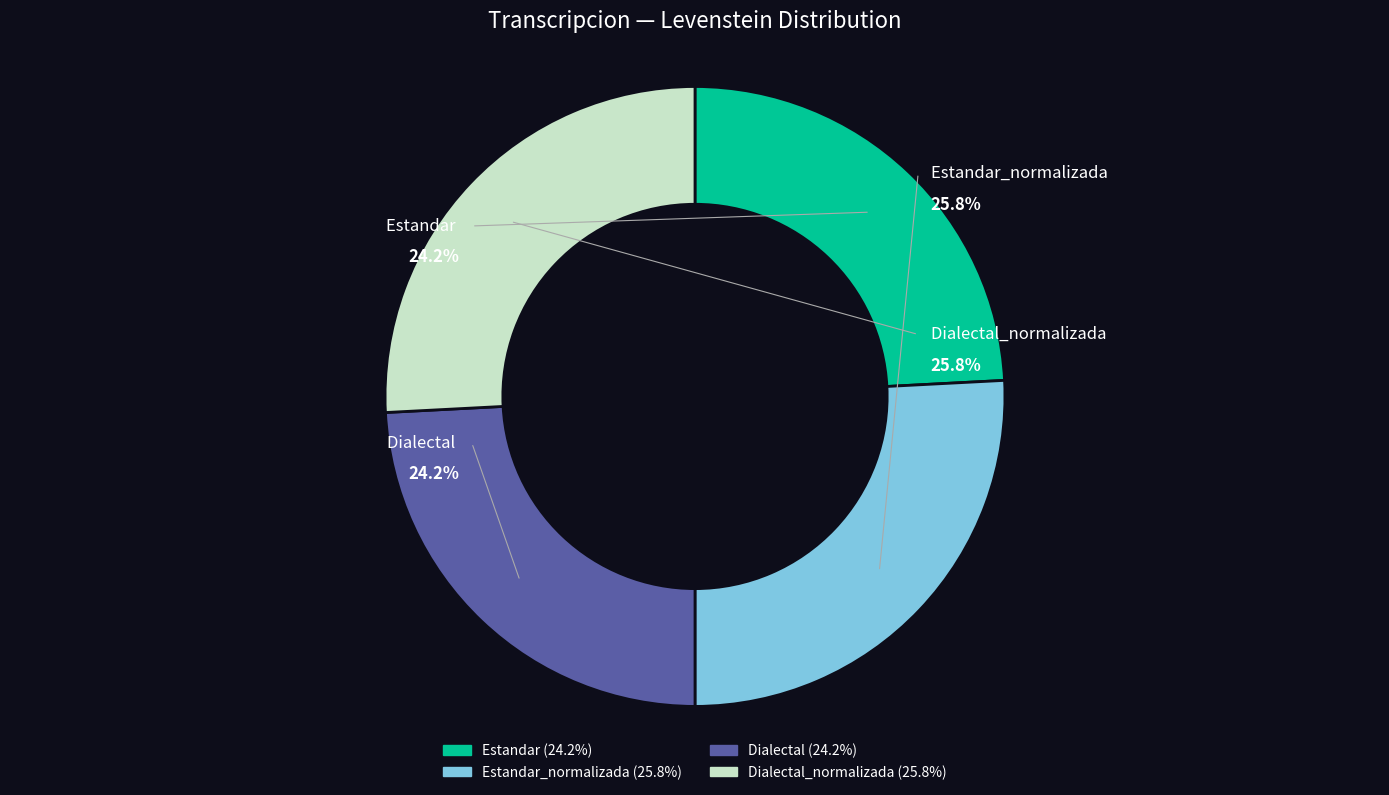

To the nearest percent, what percentage of the pie is Estandar?

24%